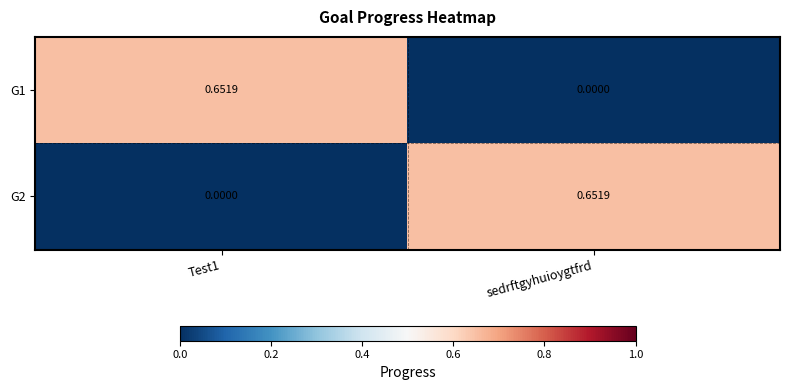

At which label does G2 reach its peak?

sedrftgyhuioygtfrd